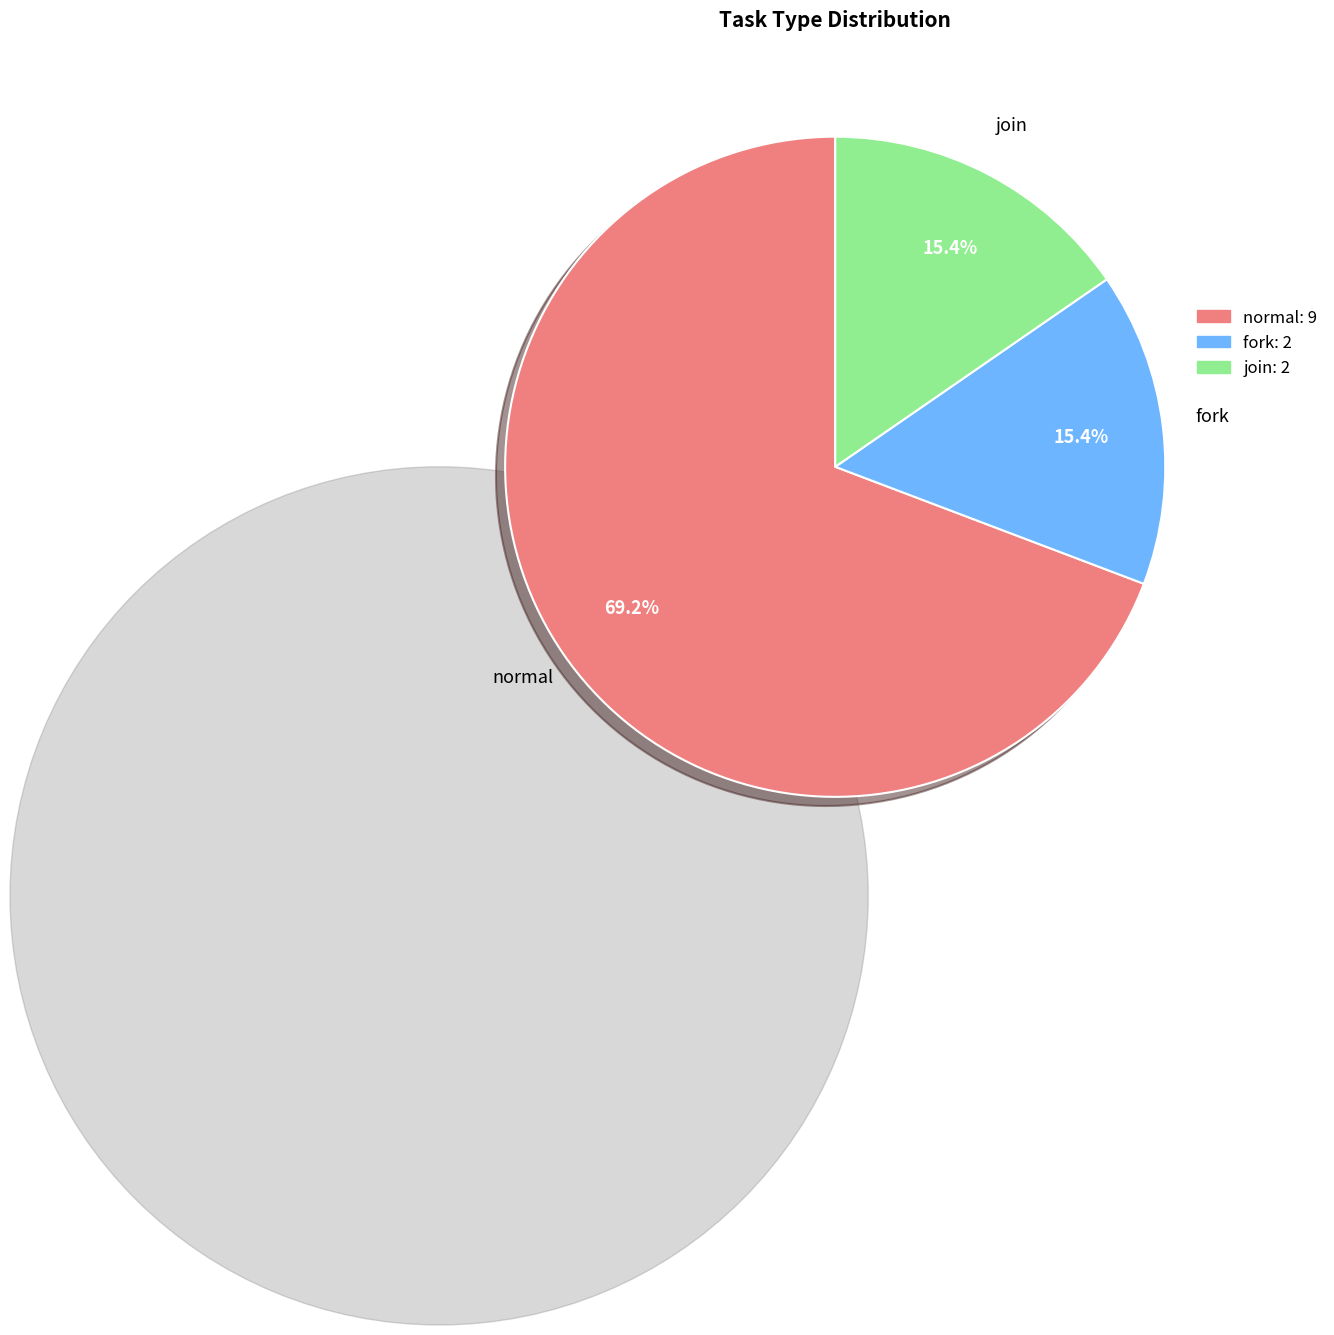

What is the majority slice?

normal